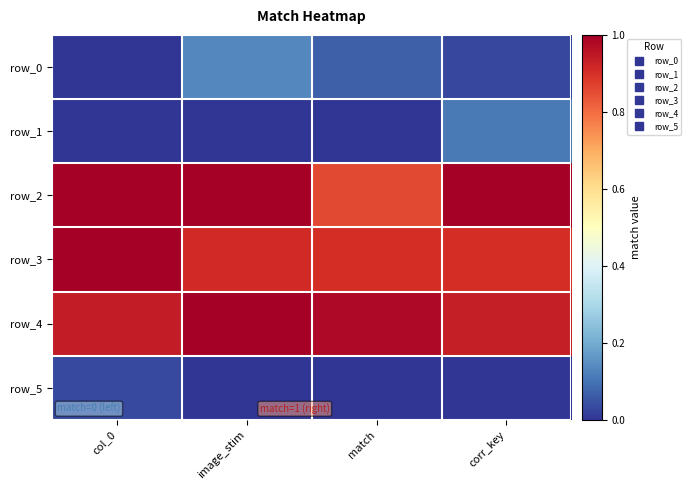

Which series has the largest total across all categories?

row_4